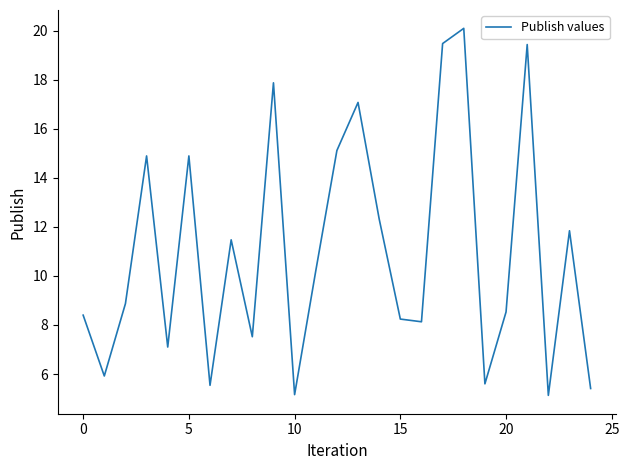

What is the smallest value displayed?

5.1